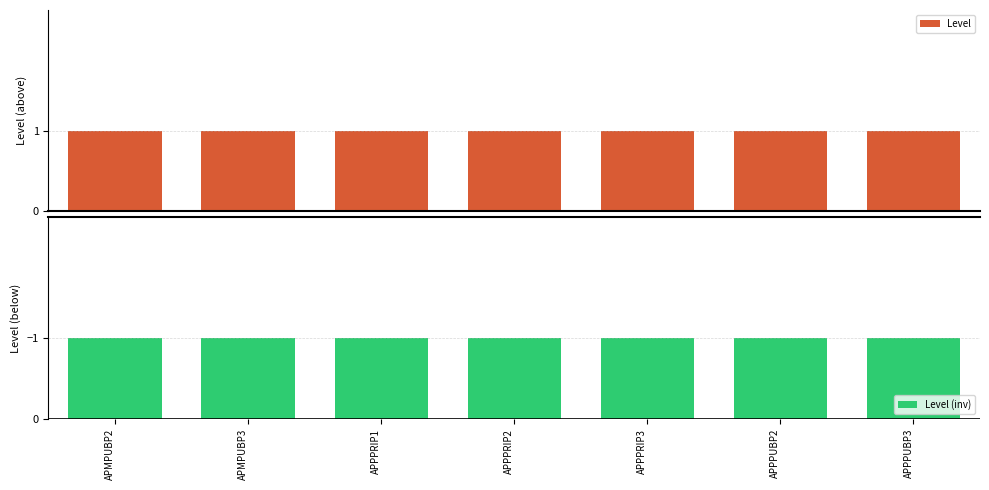

What is the approximate value of Level at APPPUBP3?

1